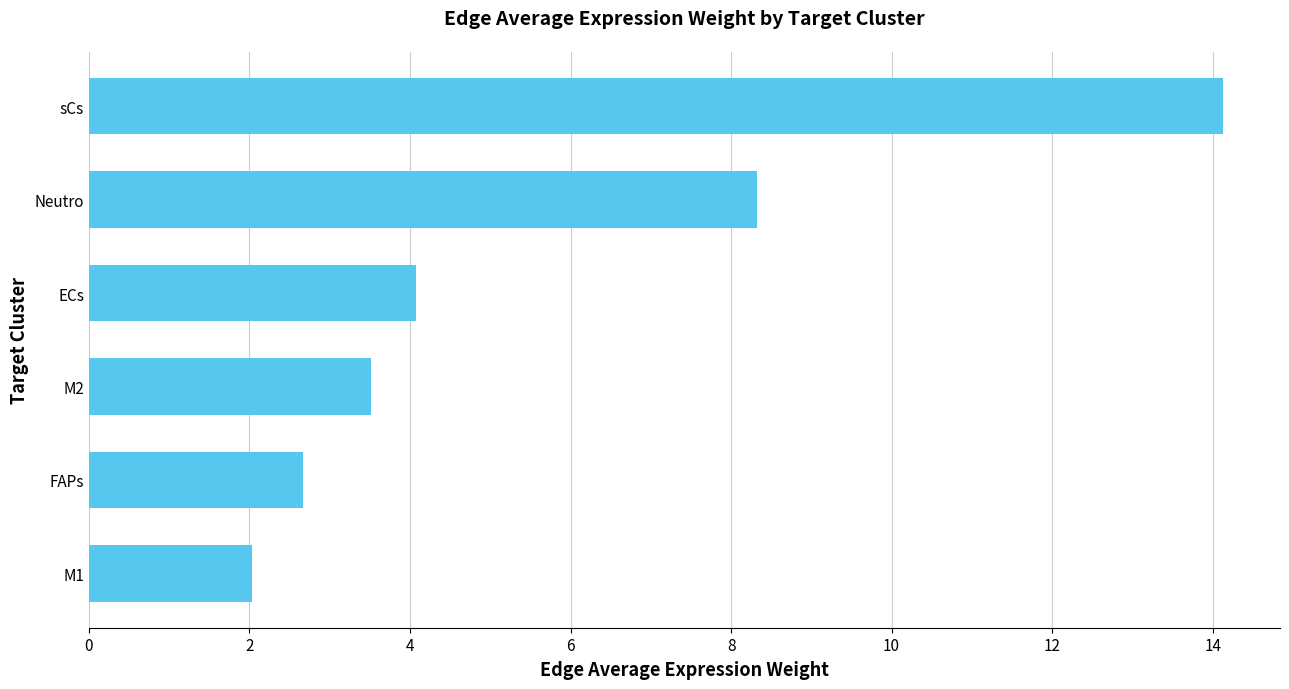

What is the change in value from FAPs to sCs?

+11.5